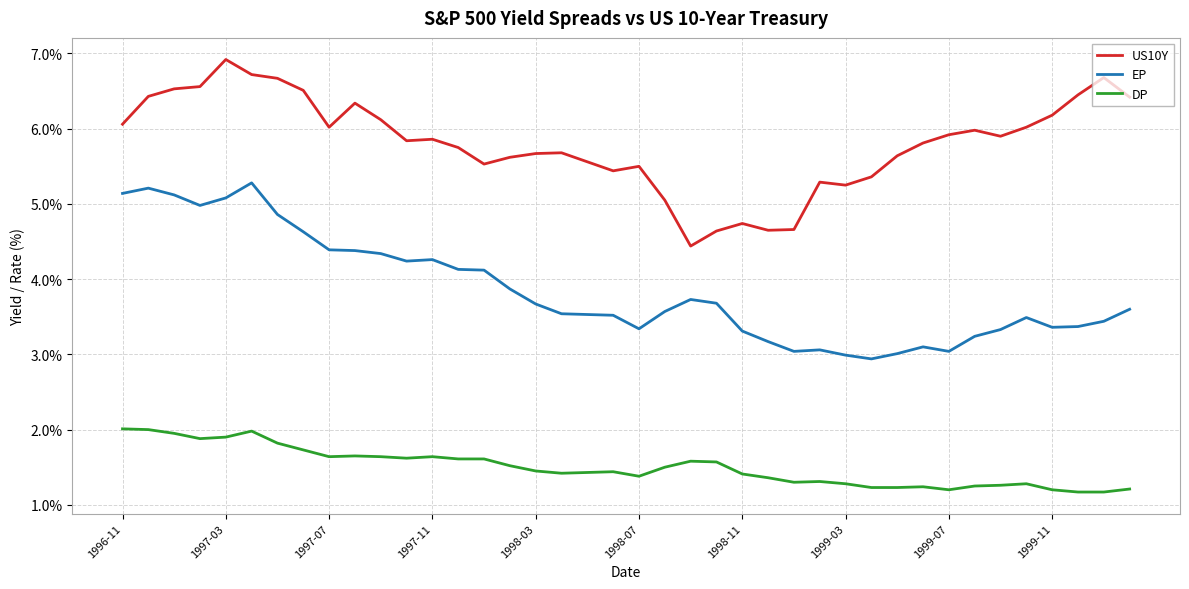

How many values in the US10Y series exceed 5?

35